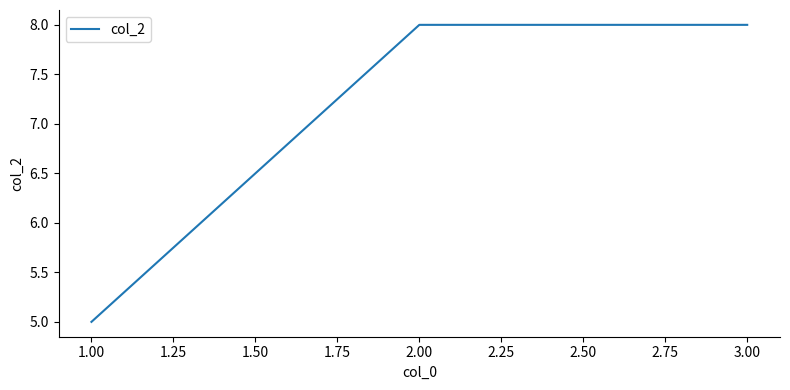

Count the number of data series in this chart.

1